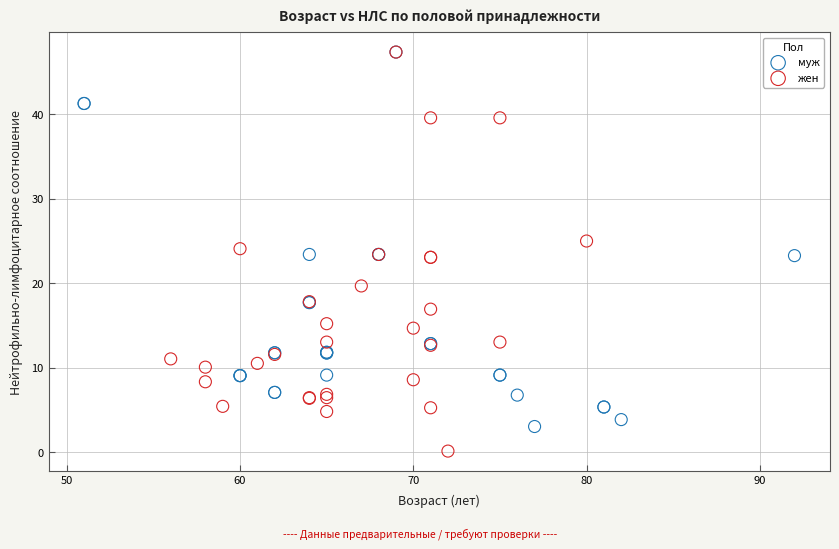

Which series has the widest spread of Y values?

жен